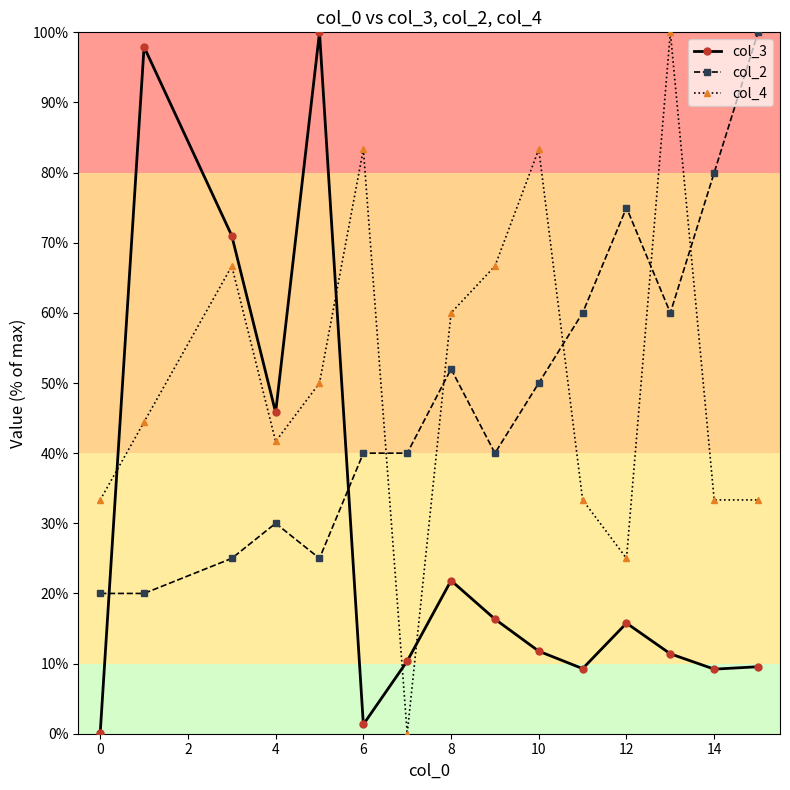

Which series ends up on top after the final intersection of col_2 and col_4?

col_2